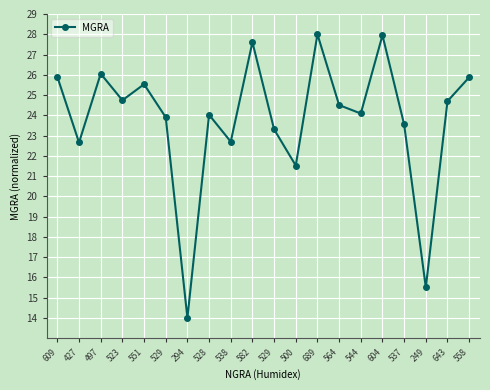

Reading right to left, extract all data points from this chart.

558=25.9	643=24.7	249=15.5	537=23.5	604=28.0	544=24.1	564=24.5	689=28.0	500=21.5	529=23.3	582=27.6	538=22.7	528=24.0	294=14.0	529=23.9	551=25.5	523=24.7	497=26.1	427=22.7	609=25.9